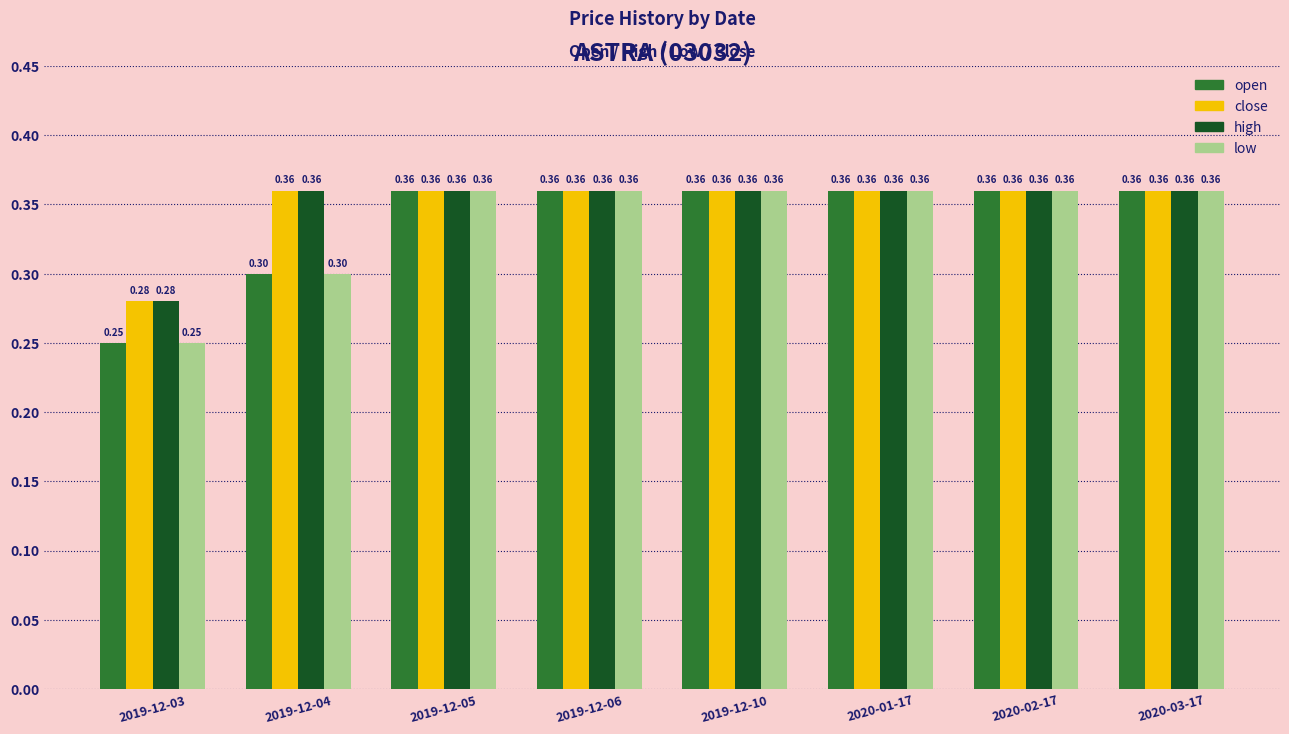

What is the total value across all series at 2020-02-17?

1.4